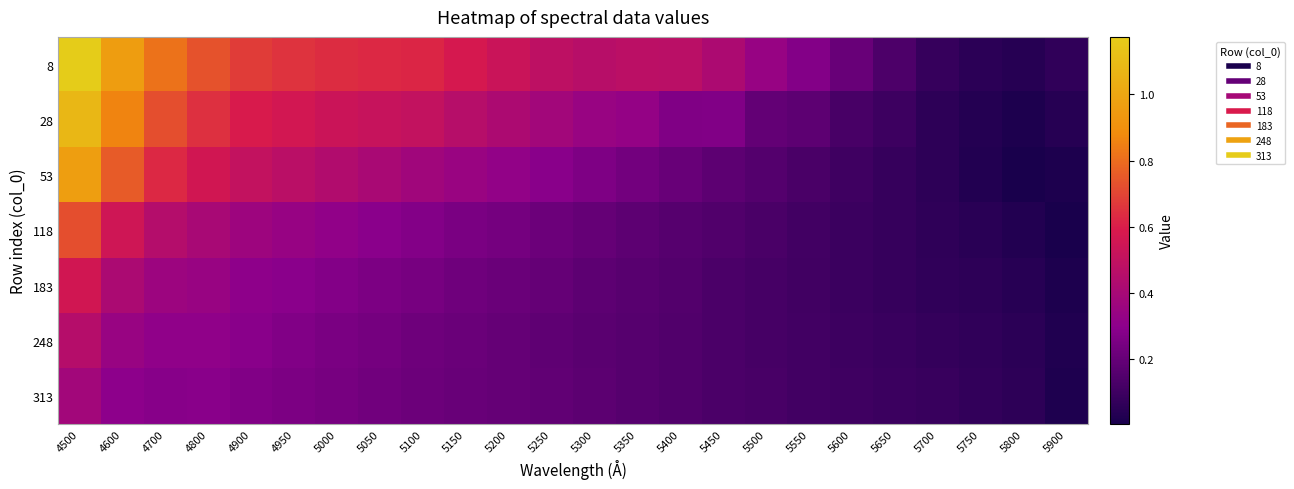

Which label corresponds to the smallest value in the chart?

5900